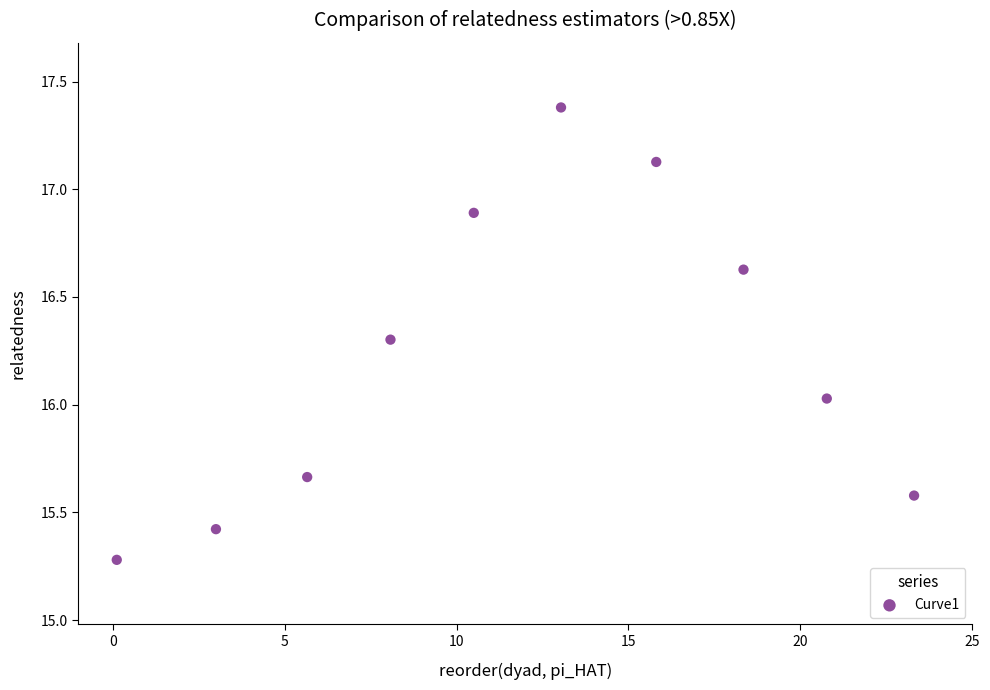

What is the range of Y values (max minus min)?

2.1